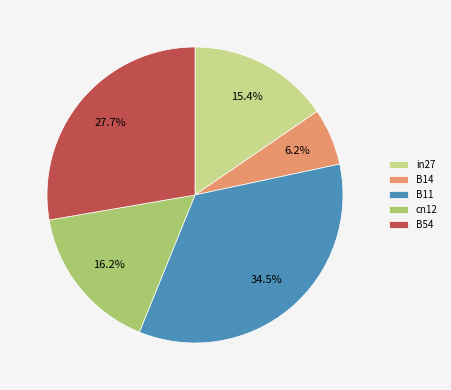

Between B54 and in27, which is larger?

B54